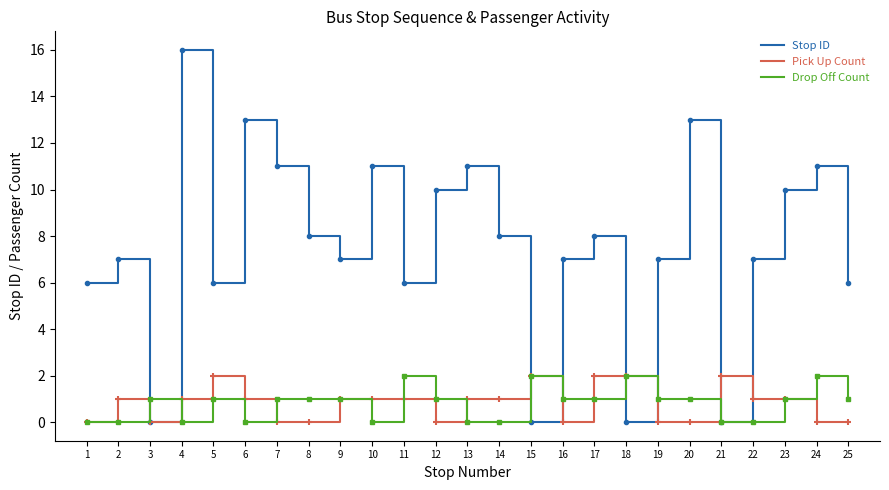

Count the number of data series in this chart.

3